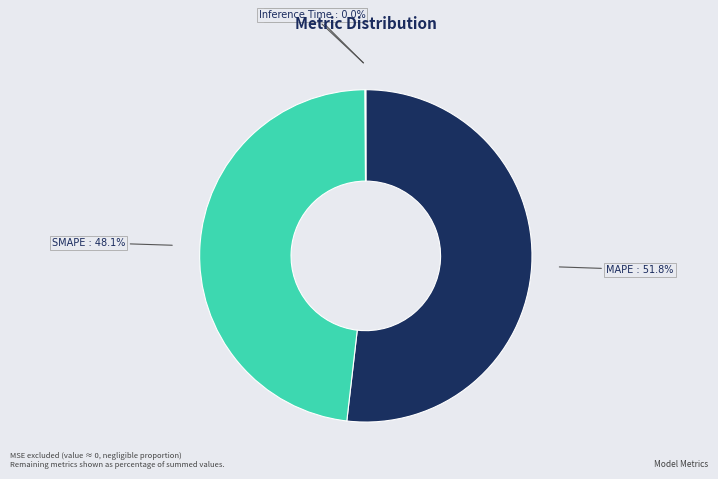

To the nearest percent, what percentage of the pie is SMAPE?

48%